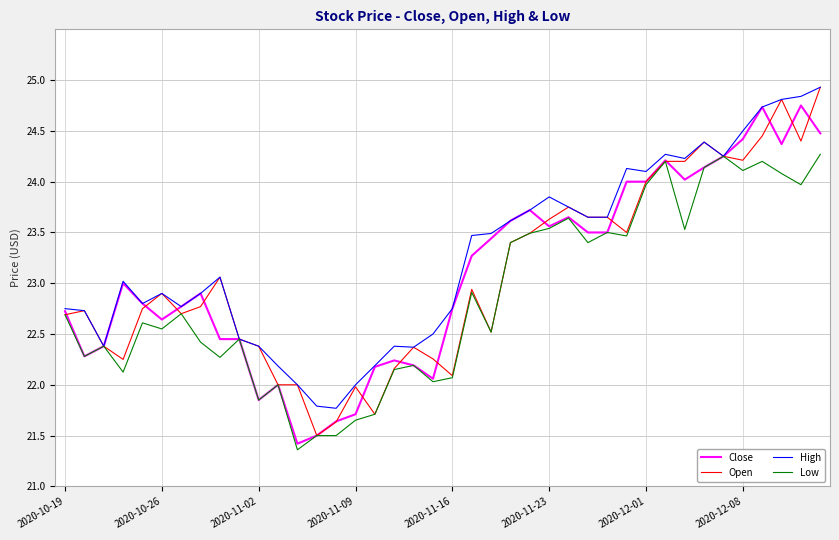

What is the greatest value displayed?

24.9